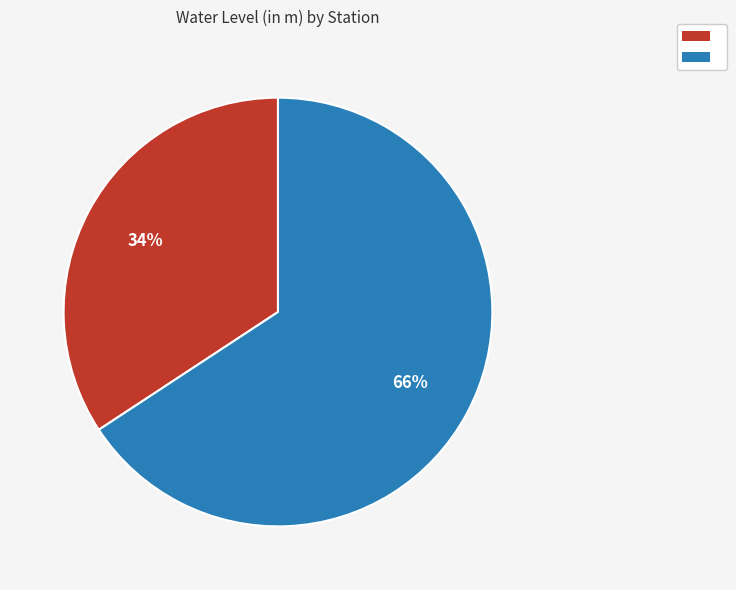

How many segments does this pie chart have?

2